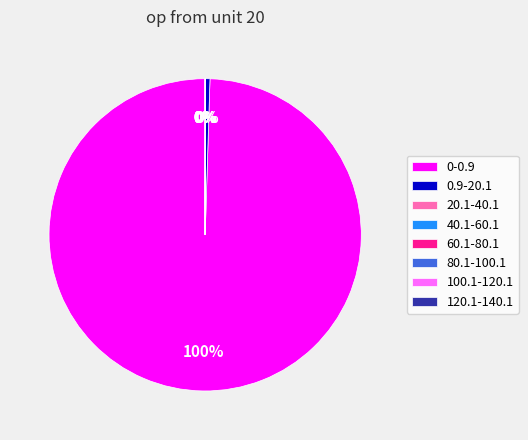

What is the majority slice?

0-0.9